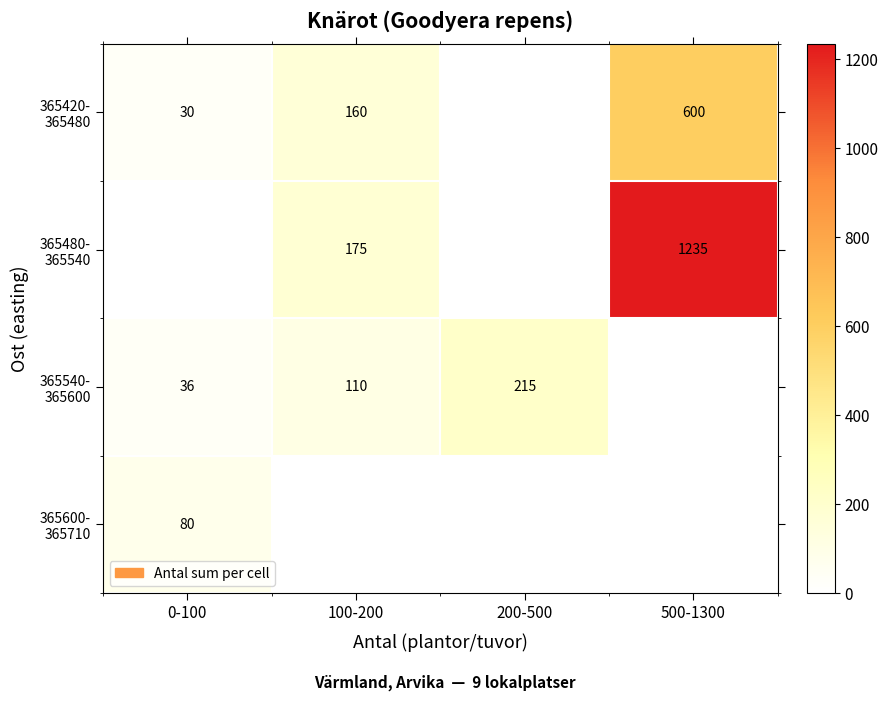

Rank the series by their maximum value, from highest to lowest.

365480- 365540, 365420- 365480, 365540- 365600, 365600- 365710